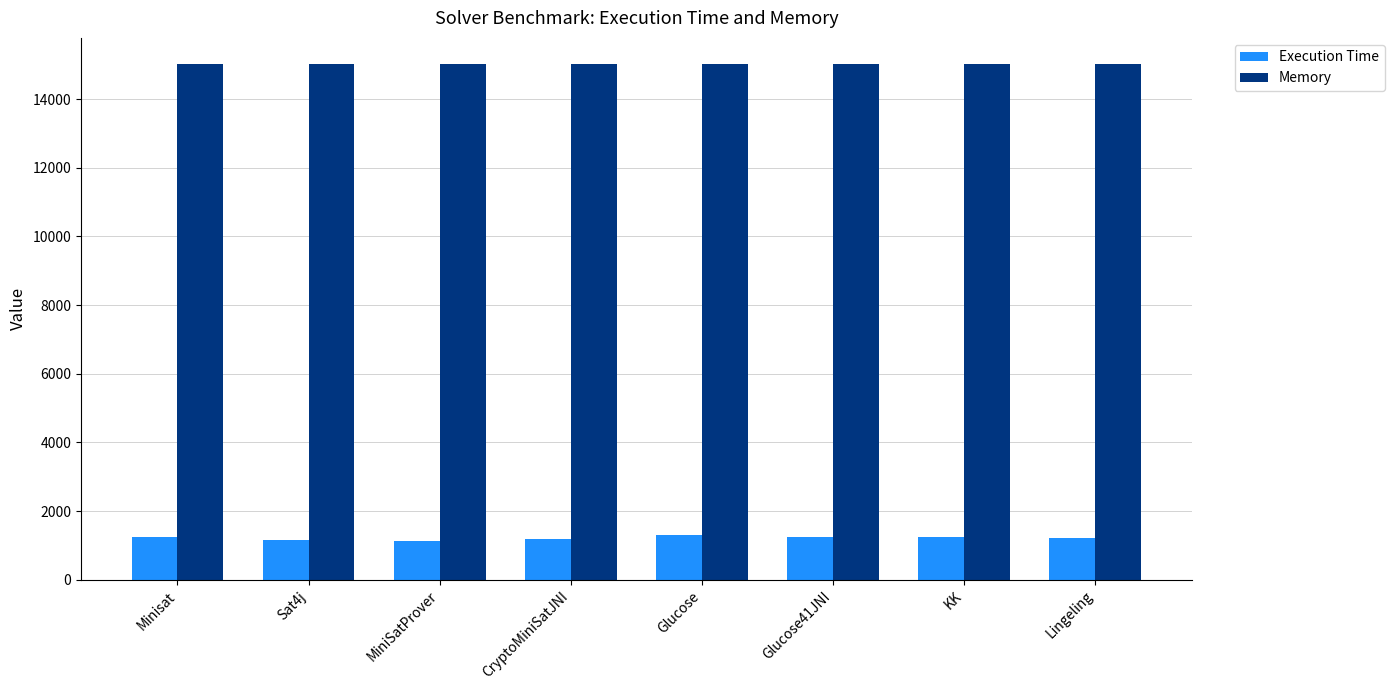

Is it true that Memory equals 15026 at KK?

True